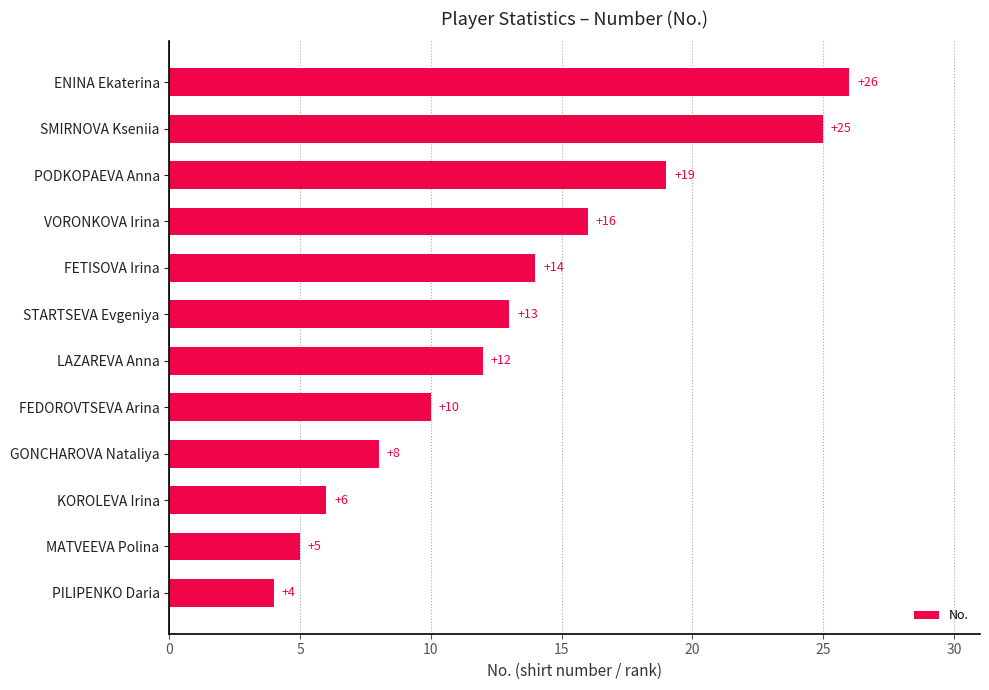

What is the difference between the values at SMIRNOVA Kseniia and GONCHAROVA Nataliya?

17